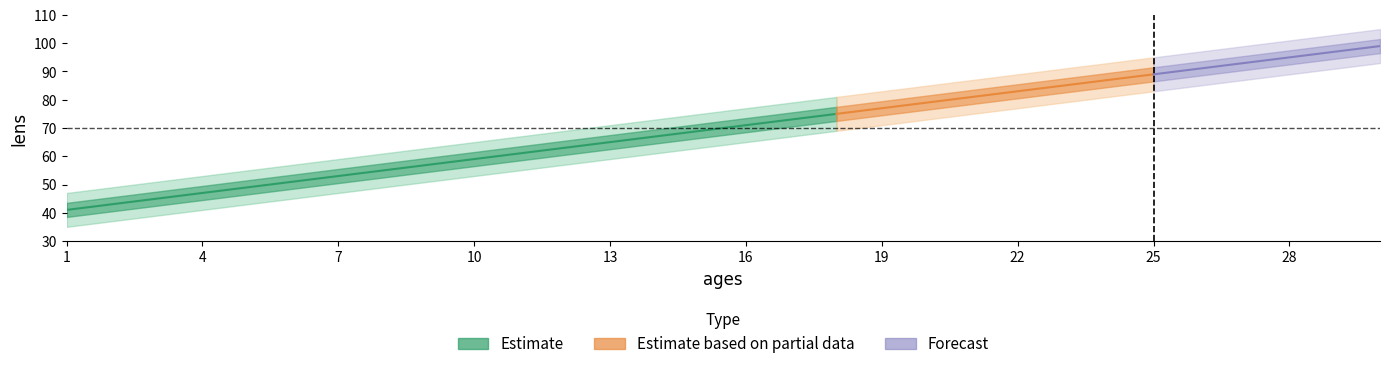

What is the greatest value displayed?

99